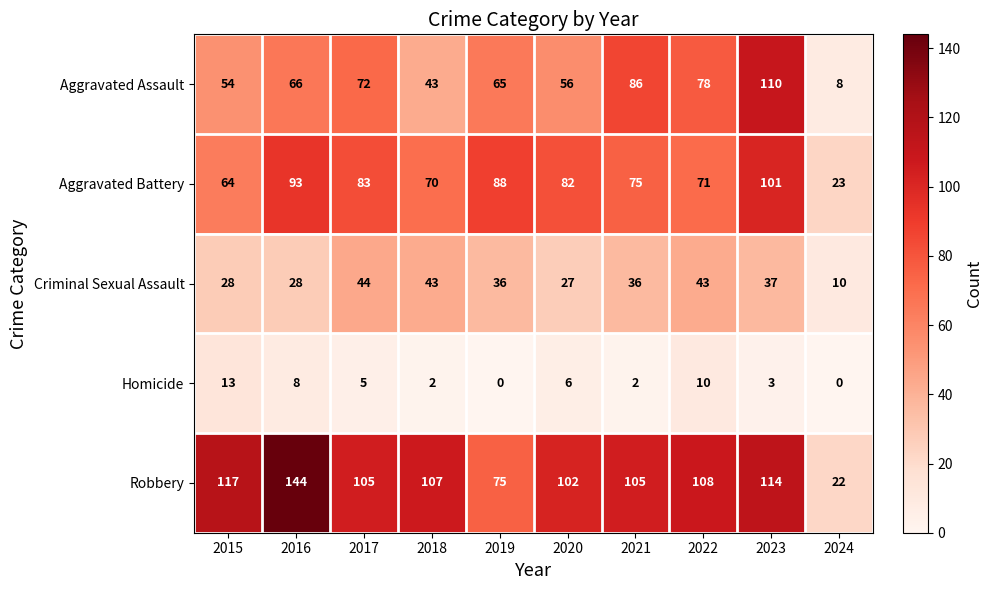

Rank the series at 2017 from lowest to highest value.

Homicide, Criminal Sexual Assault, Aggravated Assault, Aggravated Battery, Robbery